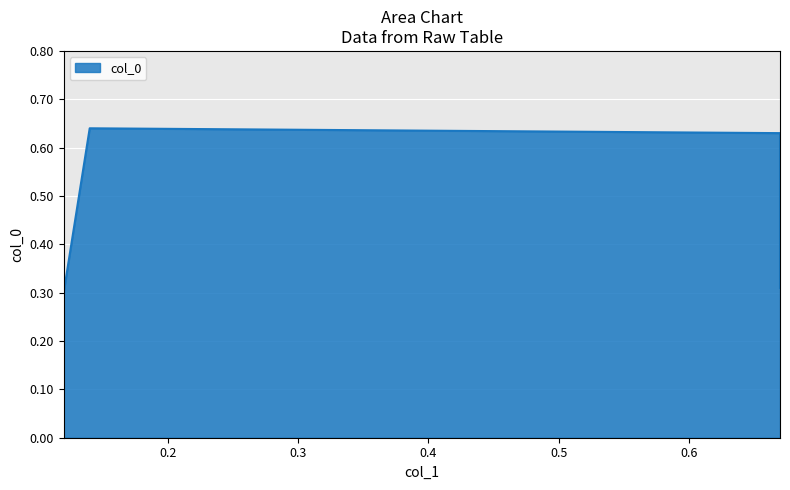

Is it true that the value at 0.67 is 0.8?

False